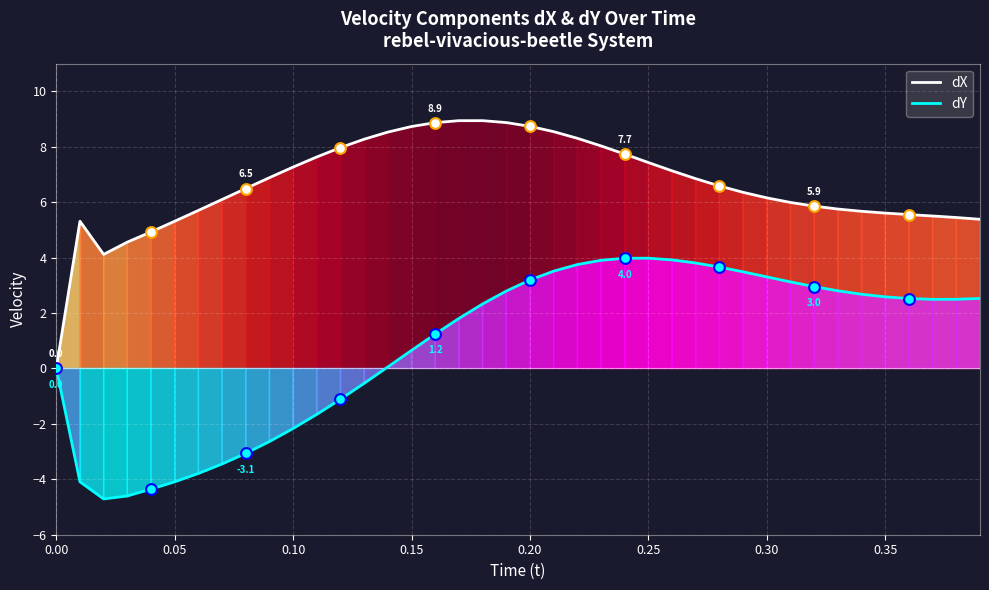

Which series has the largest total across all categories?

dX